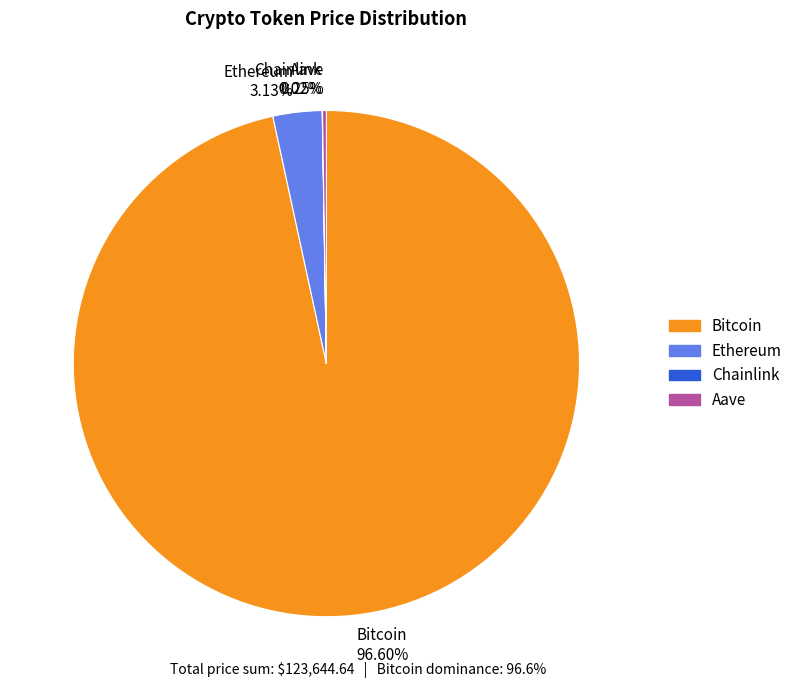

Is there a majority slice in this chart?

Yes